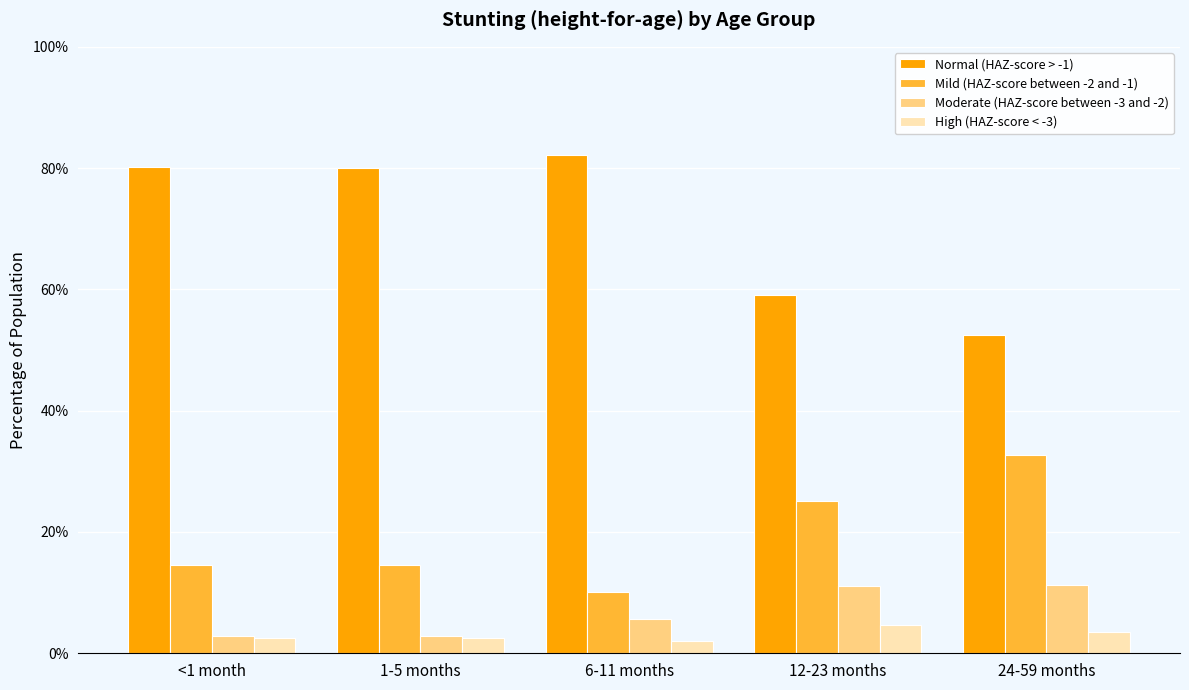

Between 12-23 months and 24-59 months, which series saw the biggest shift?

Mild (HAZ-score between -2 and -1)